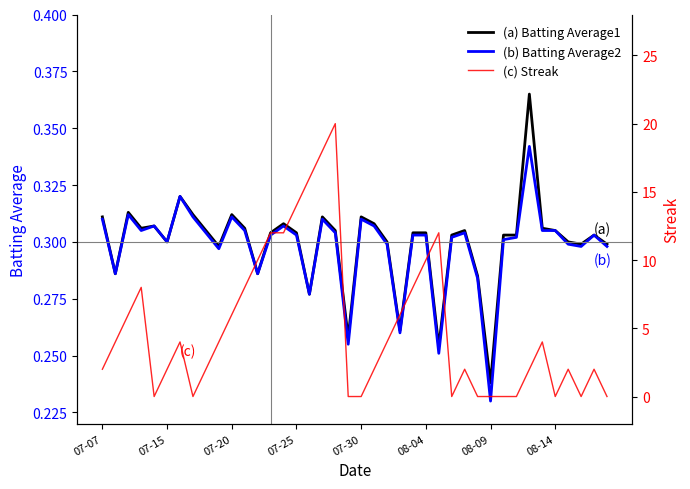

How many (b) Batting Average2 values are between 0 and 1?

40